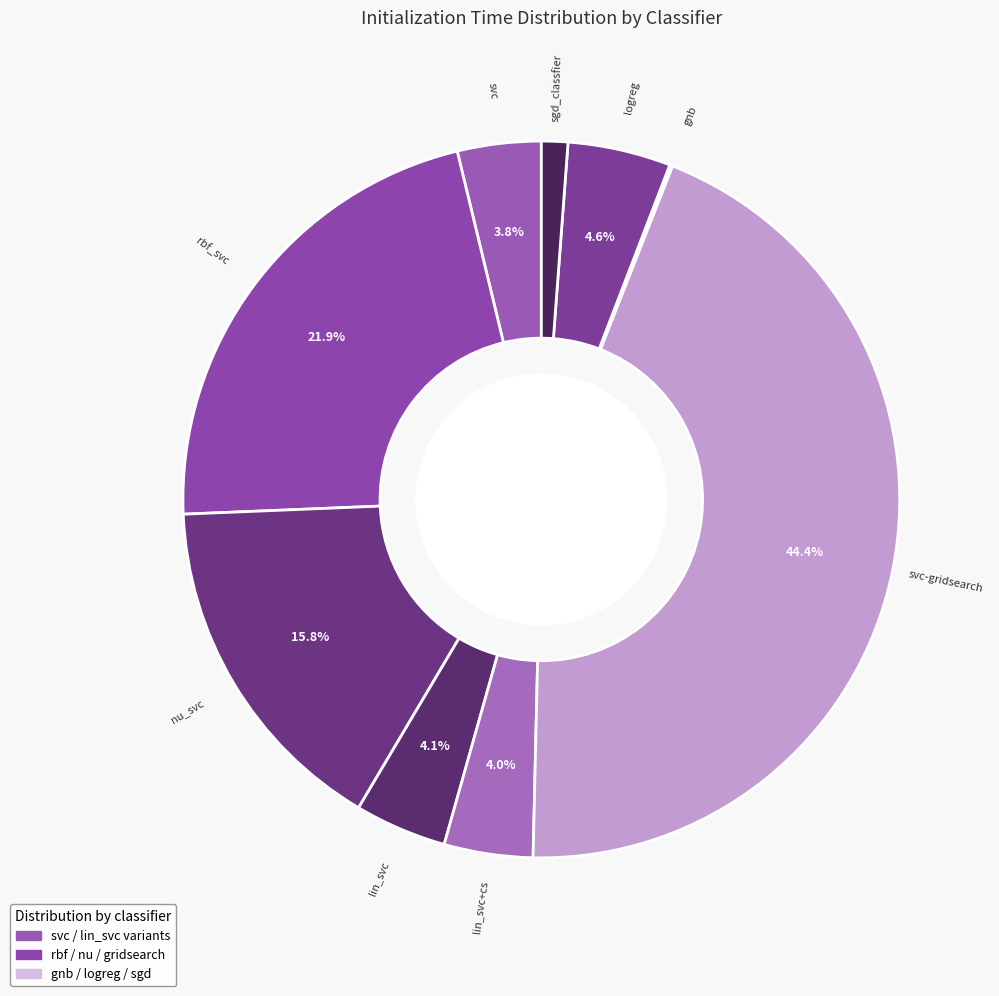

Combined, what portion of the pie is logreg and svc?

8.4%